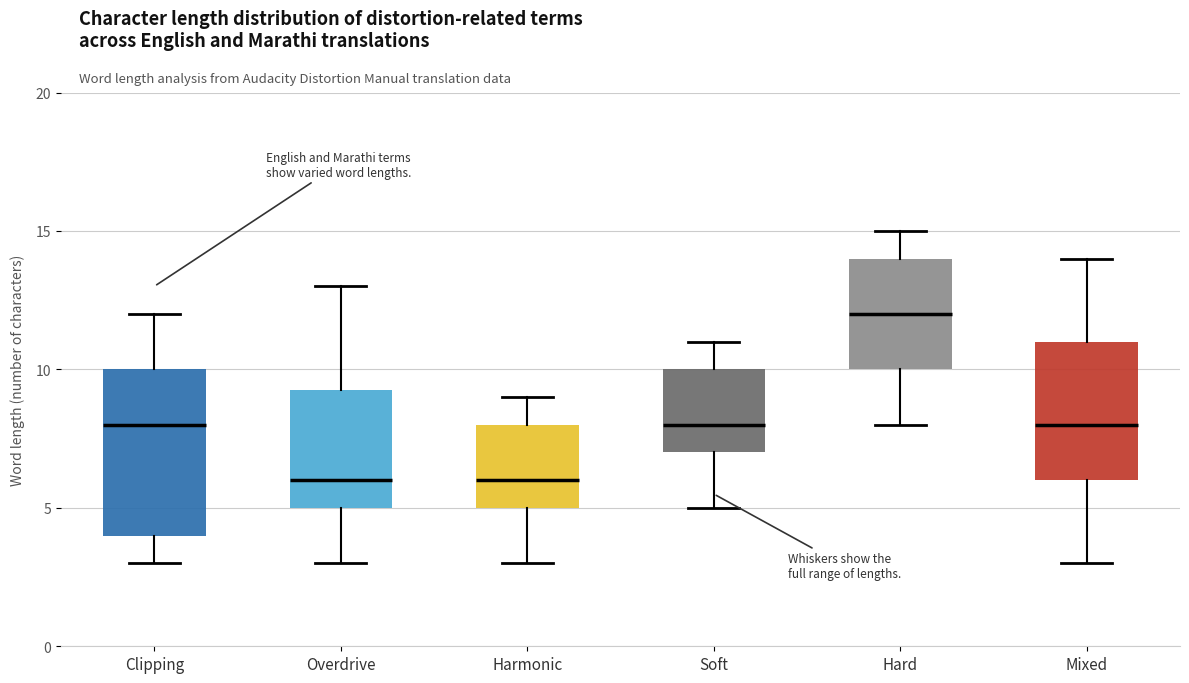

Which box is the tallest, from its lower edge to its upper edge?

Clipping